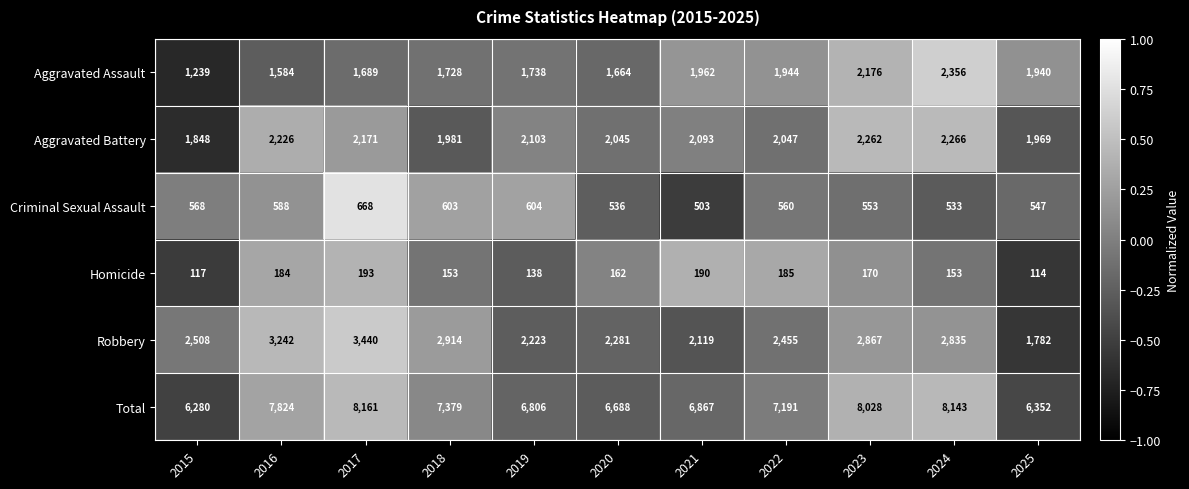

Where is Criminal Sexual Assault nearest to the value 585?

2016